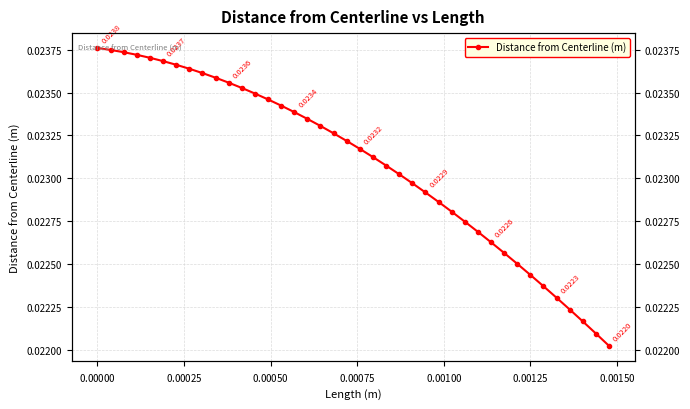

Count the values in the range 0 to 1.

40